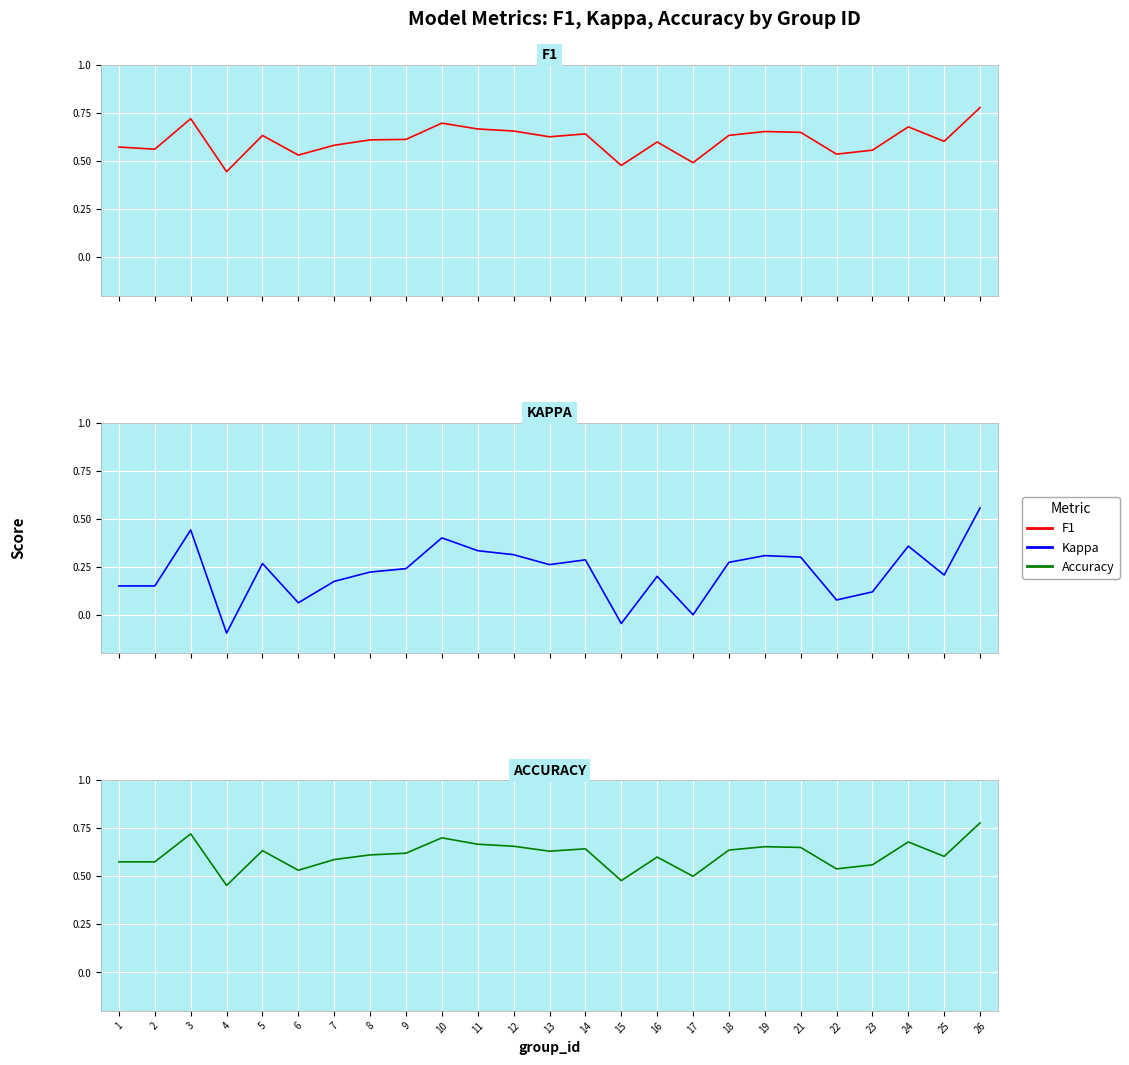

How many categories are shown in the chart?

25